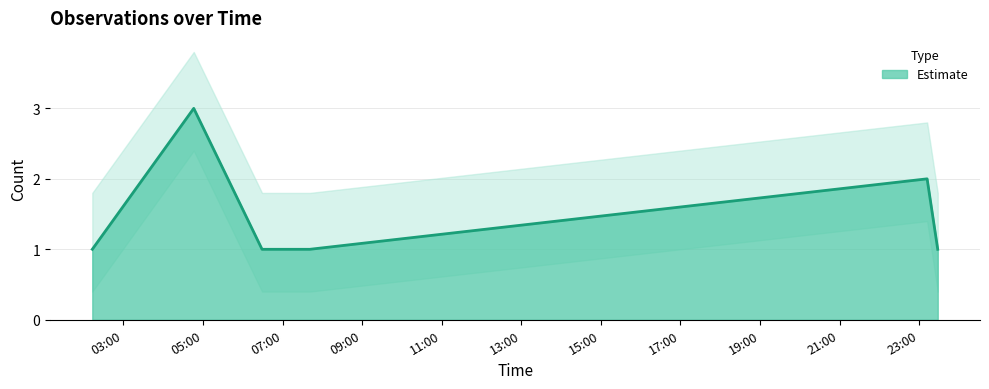

How many interior local peaks (higher than both neighbors) does the data have?

2